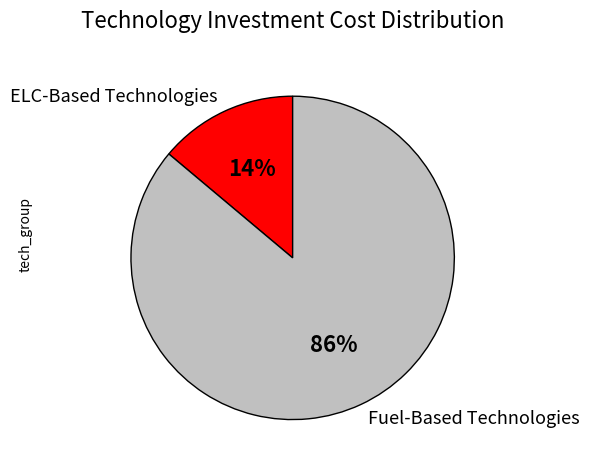

Is there any slice that represents more than half of the pie?

Yes